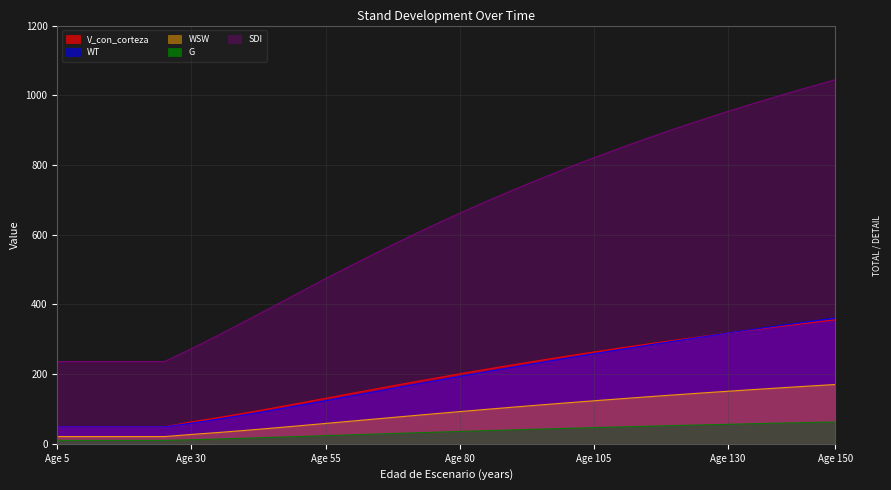

True or false: WT and G cross at least once.

False